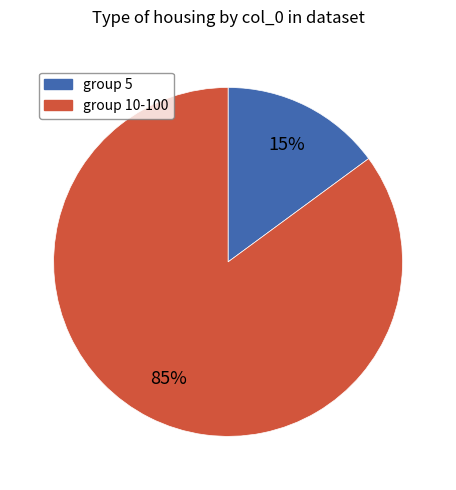

To the nearest percent, what is the difference between the largest and smallest slice percentages?

70%